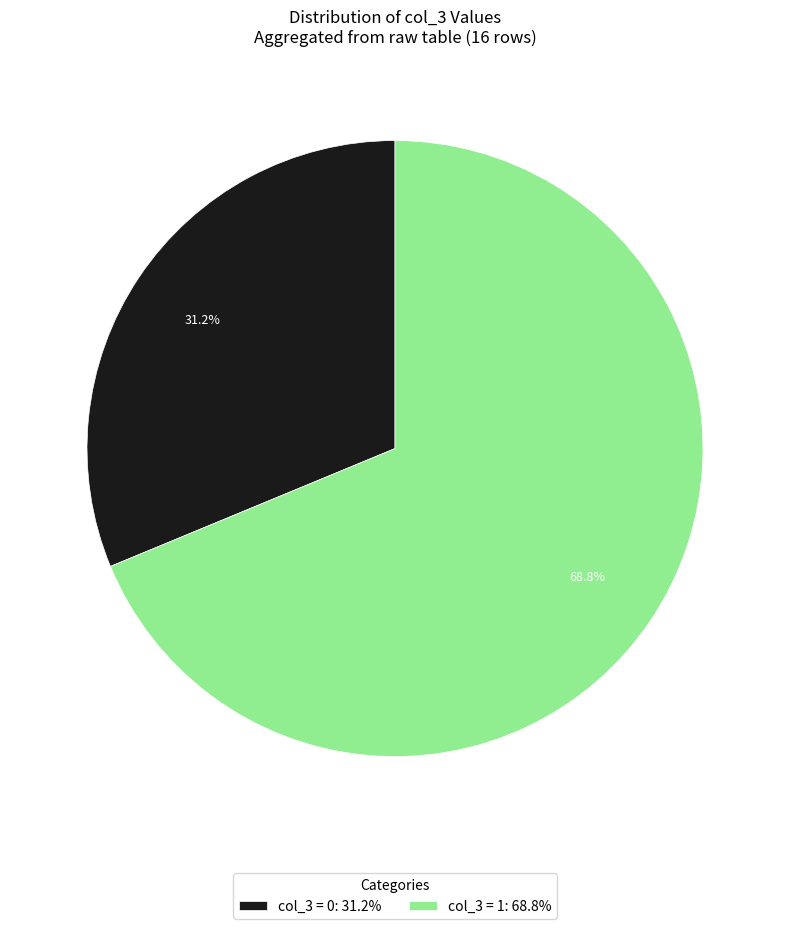

What is the smallest slice in the pie chart?

col_3 = 0: 31.2%